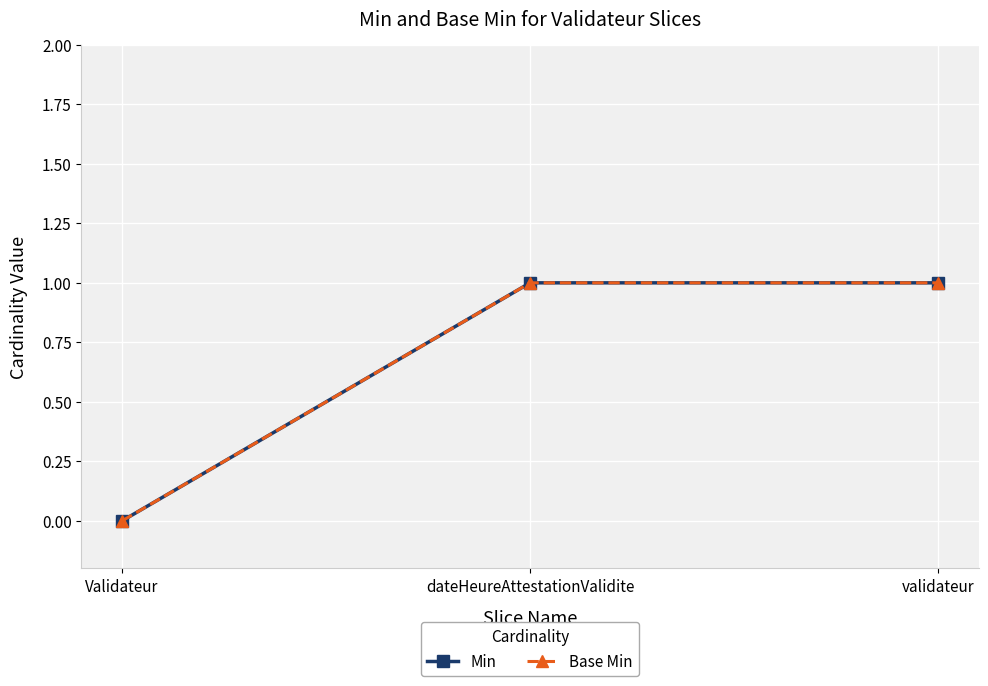

Is this an area chart (filled region under the line)?

No